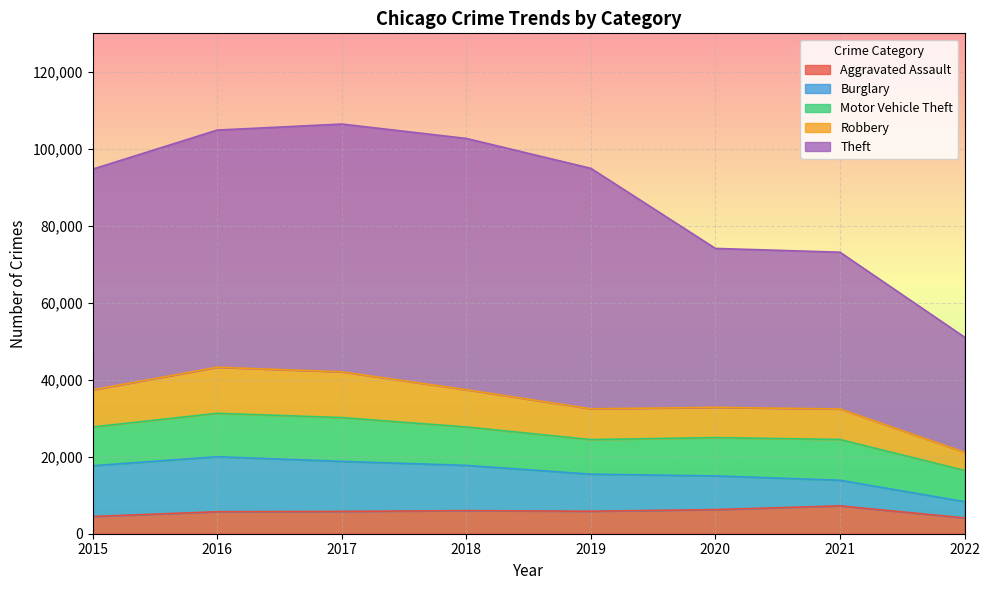

Does the chart display data point markers on the line(s)?

No